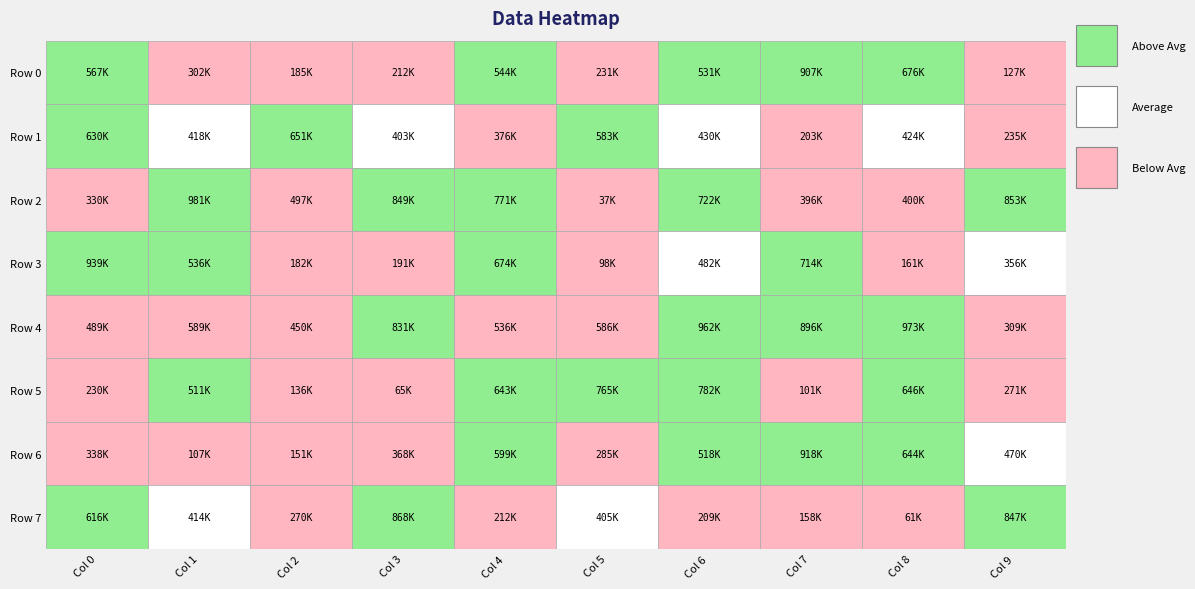

Rank the series by their maximum value, from lowest to highest.

Row 1, Row 5, Row 7, Row 0, Row 6, Row 3, Row 4, Row 2